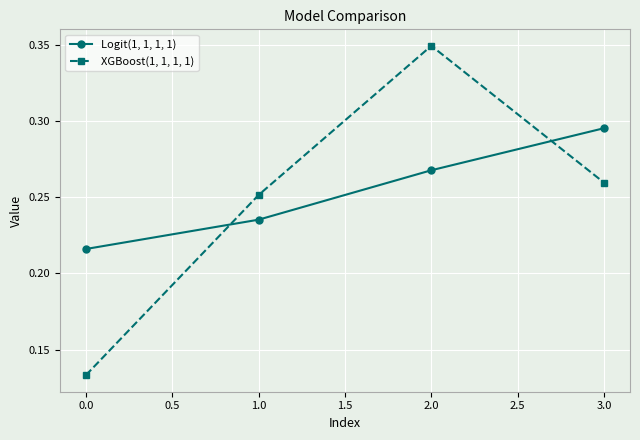

Is it true that XGBoost(1, 1, 1, 1) equals 0.4 at 1.0?

False